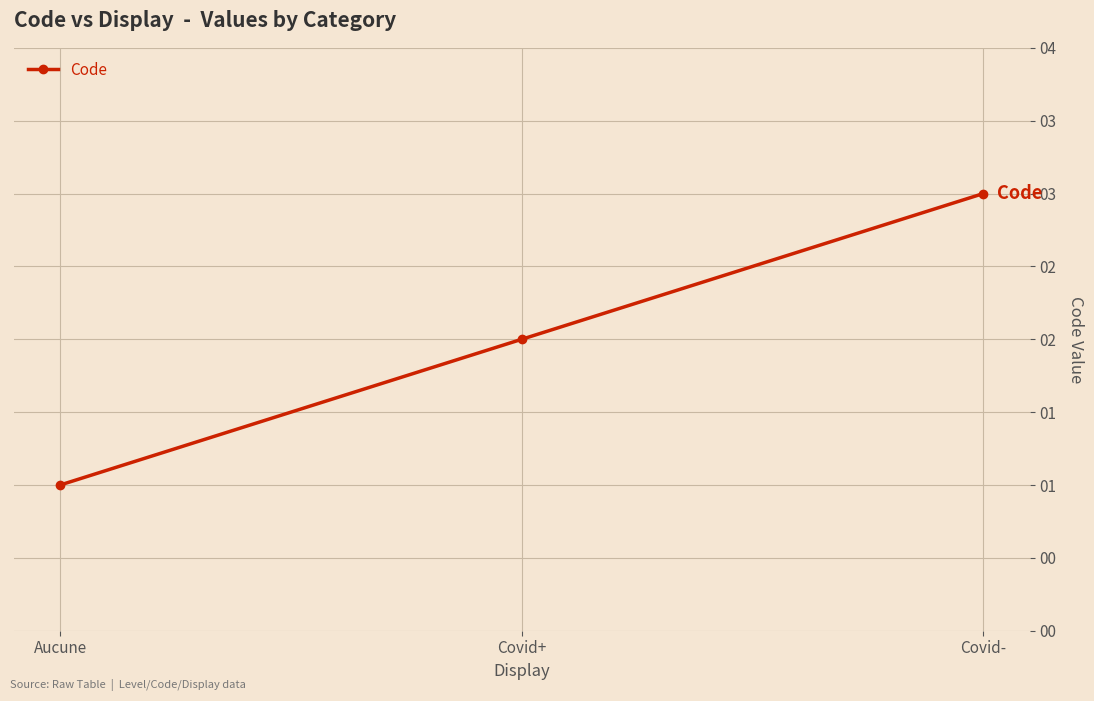

Does the chart have visible grid lines?

Yes